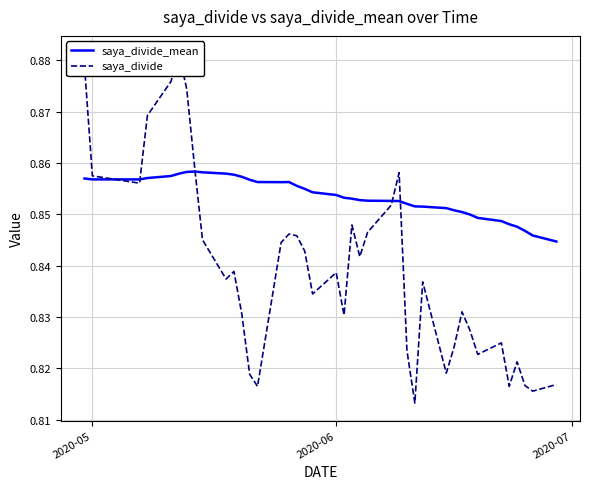

What are all the series names shown in the legend?

saya_divide_mean, saya_divide